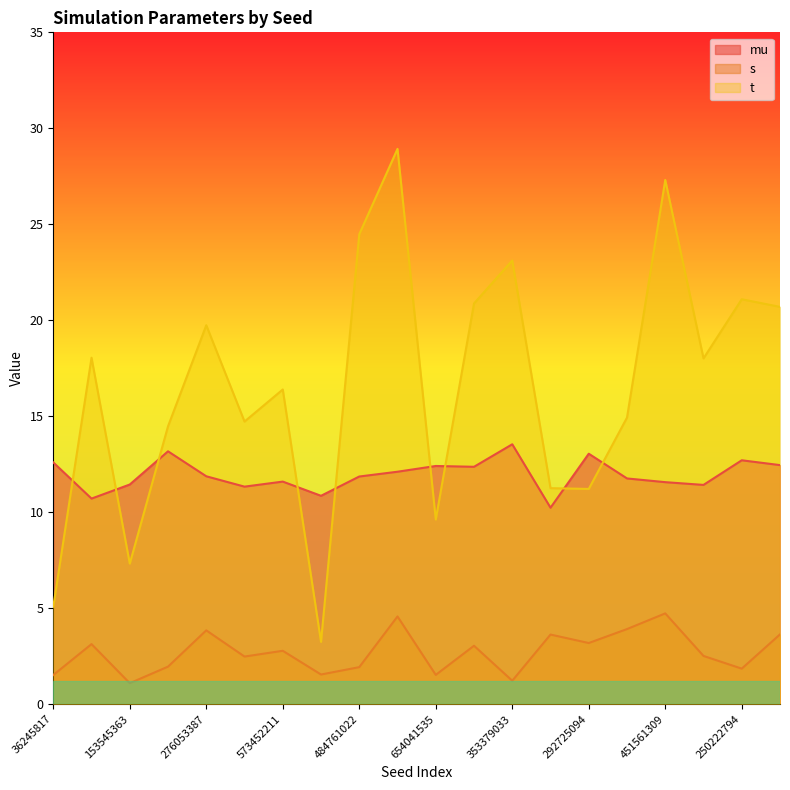

Does the chart display data point markers on the line(s)?

No